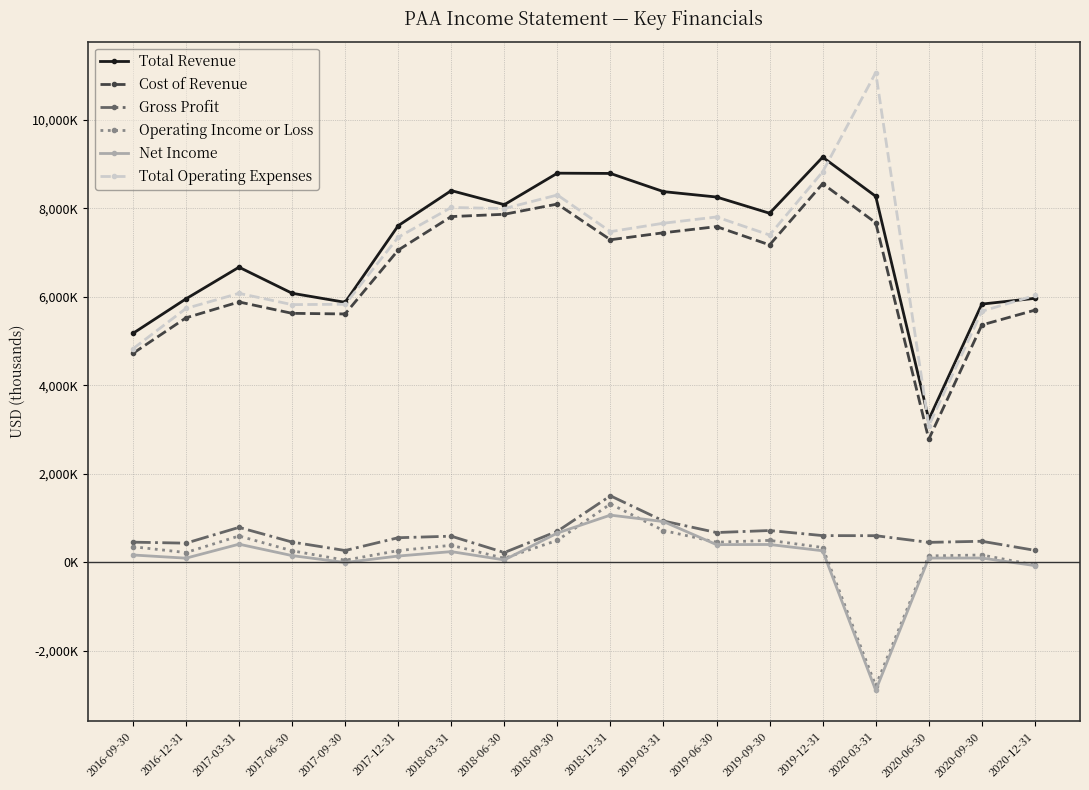

True or false: Gross Profit and Total Revenue cross at least once.

False